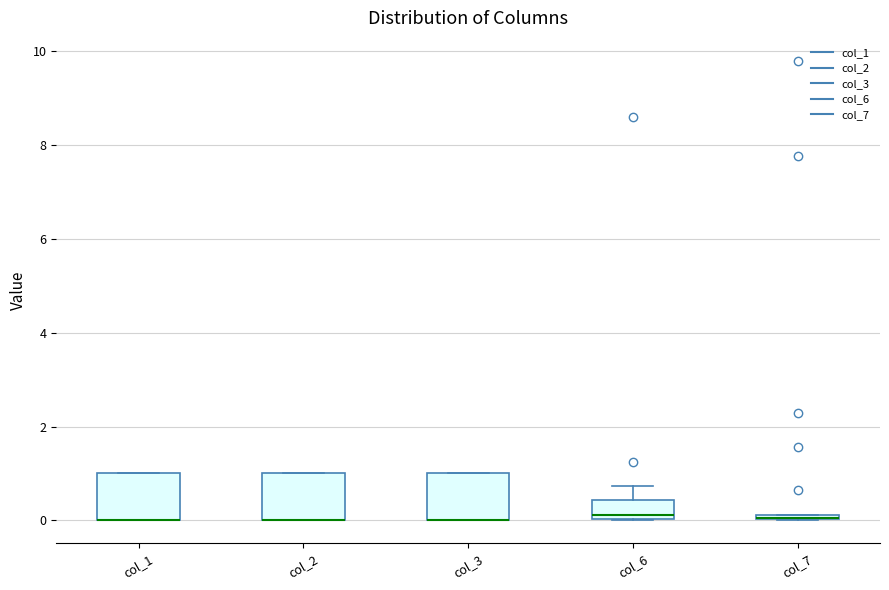

Where is the upper edge of the box for col_1 on the y-axis? The values are not printed on the chart, so give them approximately, as read against the axis.

1.0